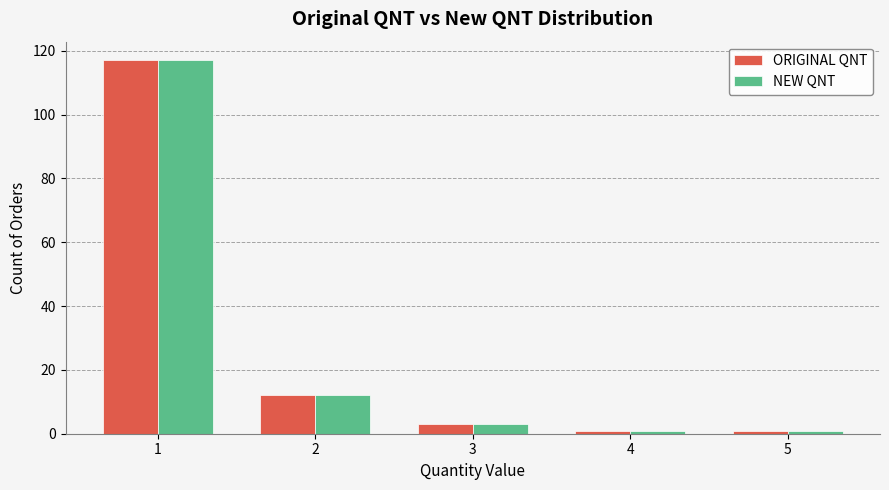

Reading left to right, transcribe all the data shown in this chart.

ORIGINAL QNT: 117	12	3	1	1
NEW QNT: 117	12	3	1	1